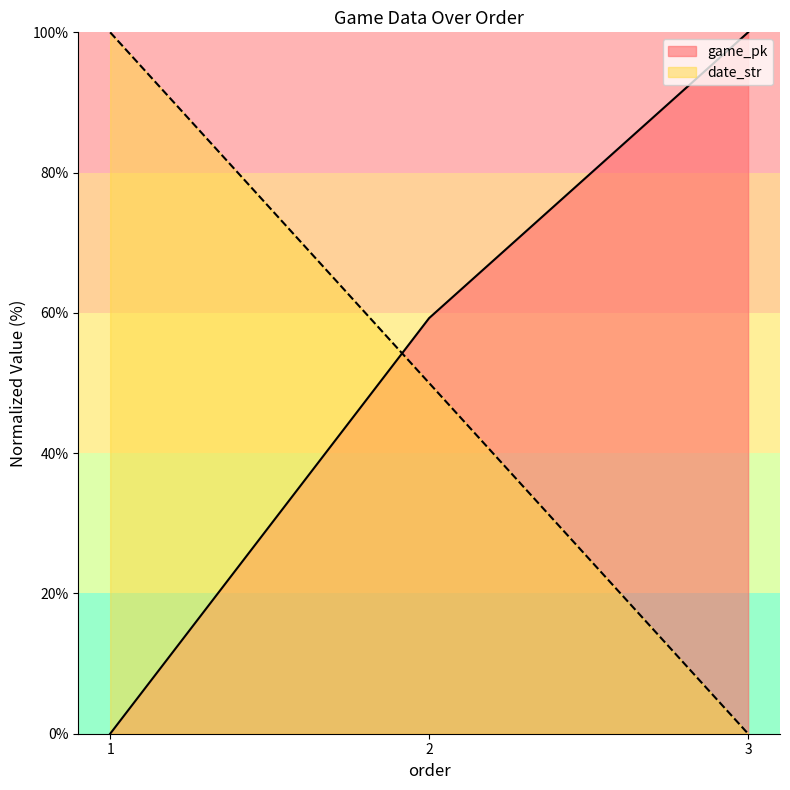

What is the value of the game_pk point at the 3rd from the left?

100.0